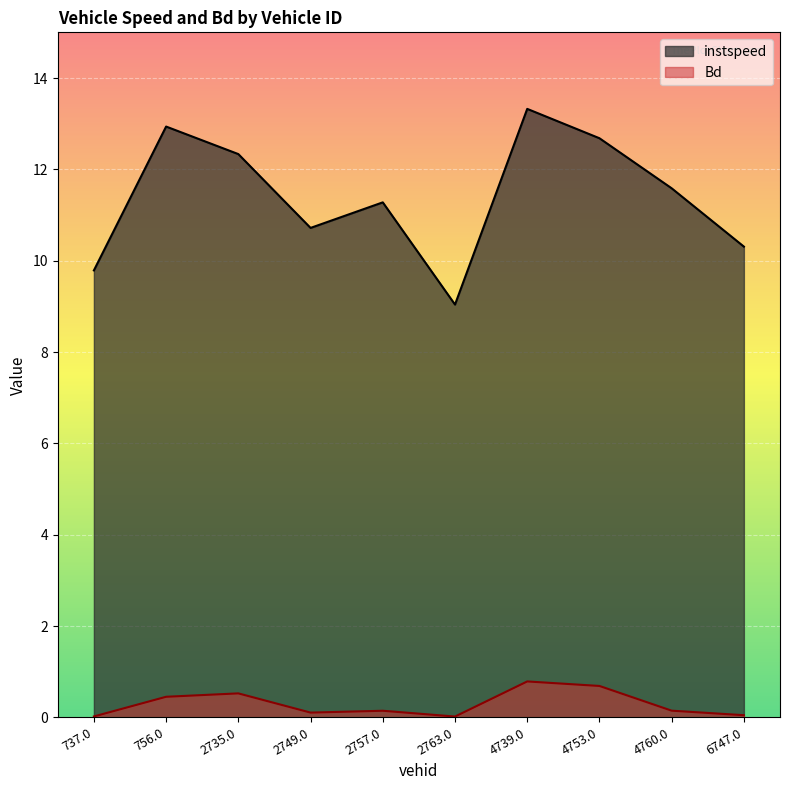

Which series has the widest spread of values?

instspeed